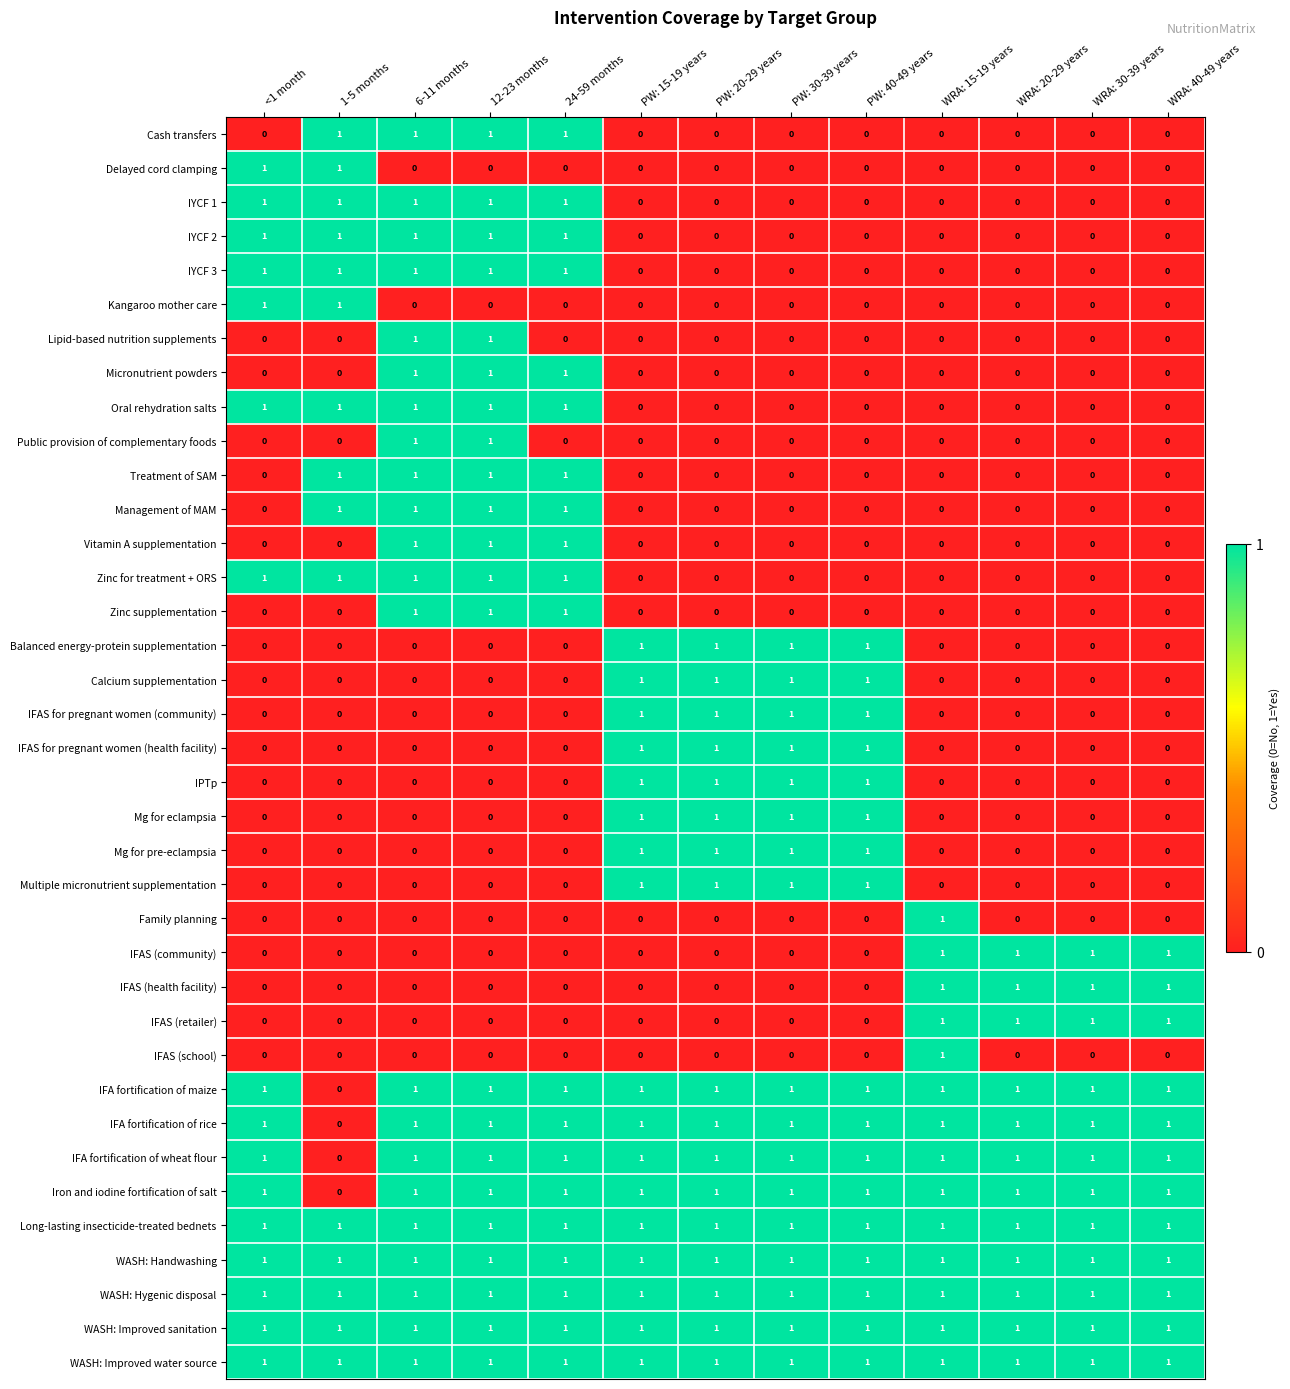

What is the total value across all series at PW: 20-29 years?

17